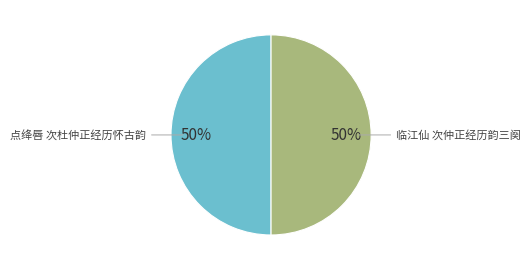

Approximately how many times larger is the value at 点绛唇 次杜仲正经历怀古韵 compared to 临江仙 次仲正经历韵三阕?

1.0